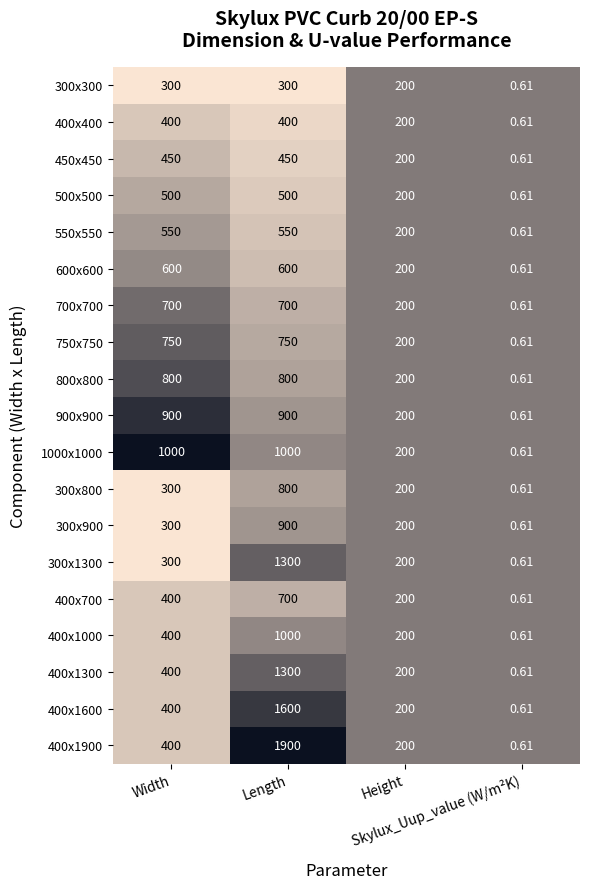

How many distinct data groups are displayed?

19